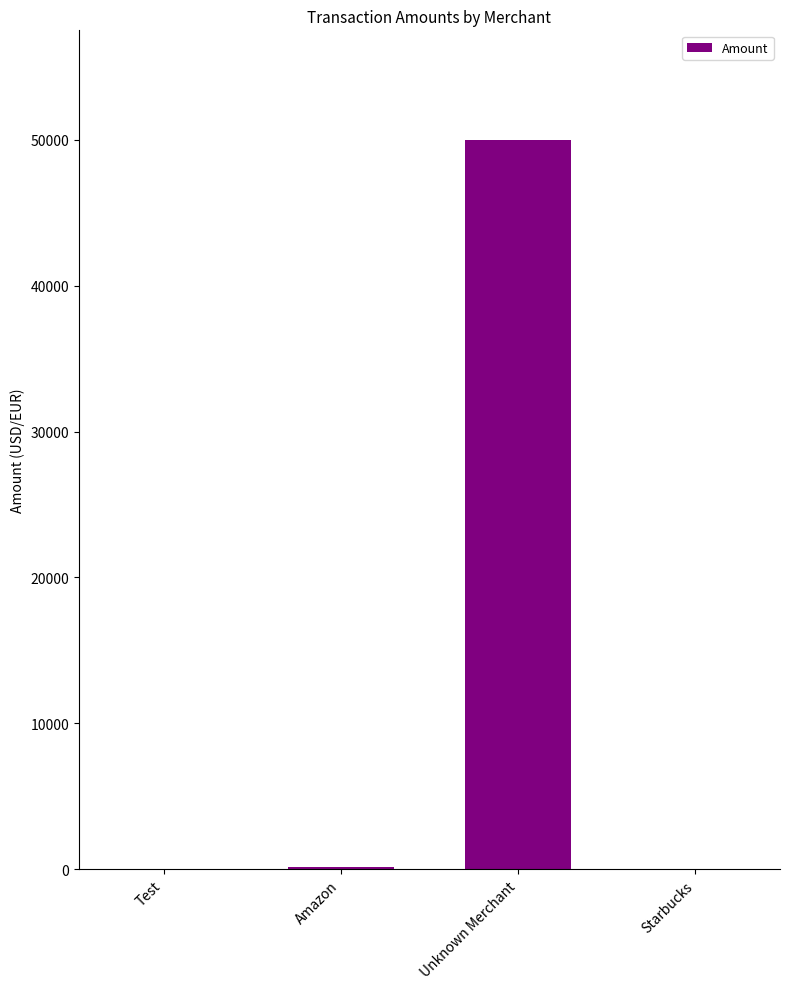

What is the greatest value displayed?

50000.0